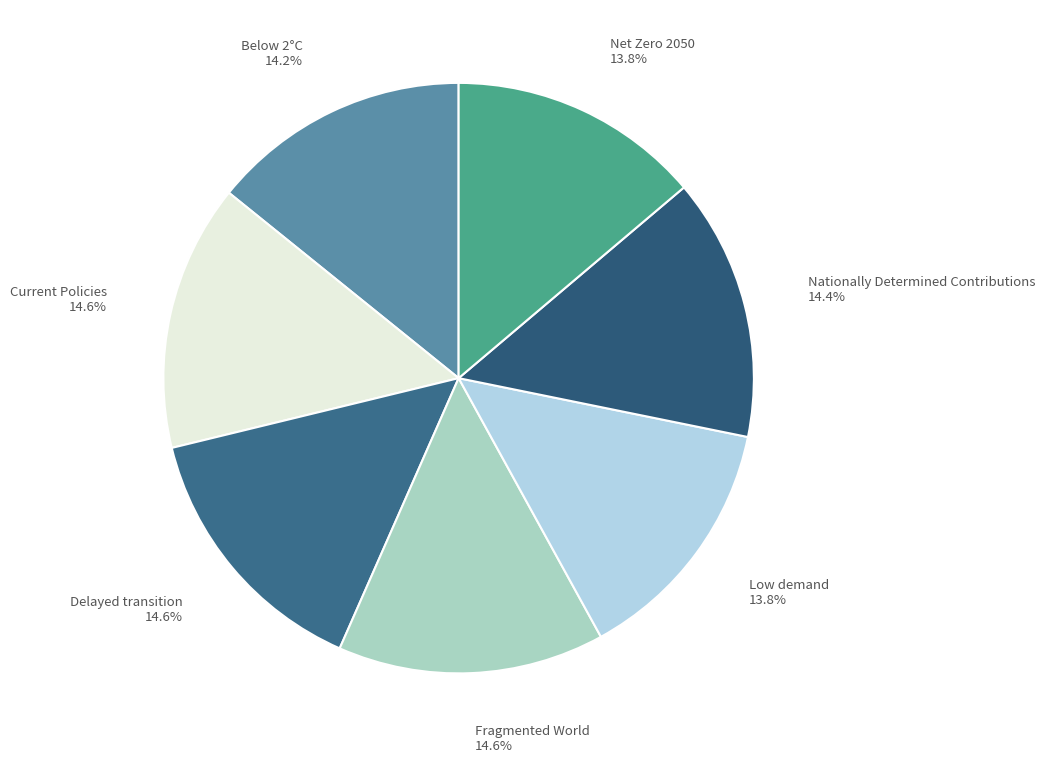

How many segments does this pie chart have?

7